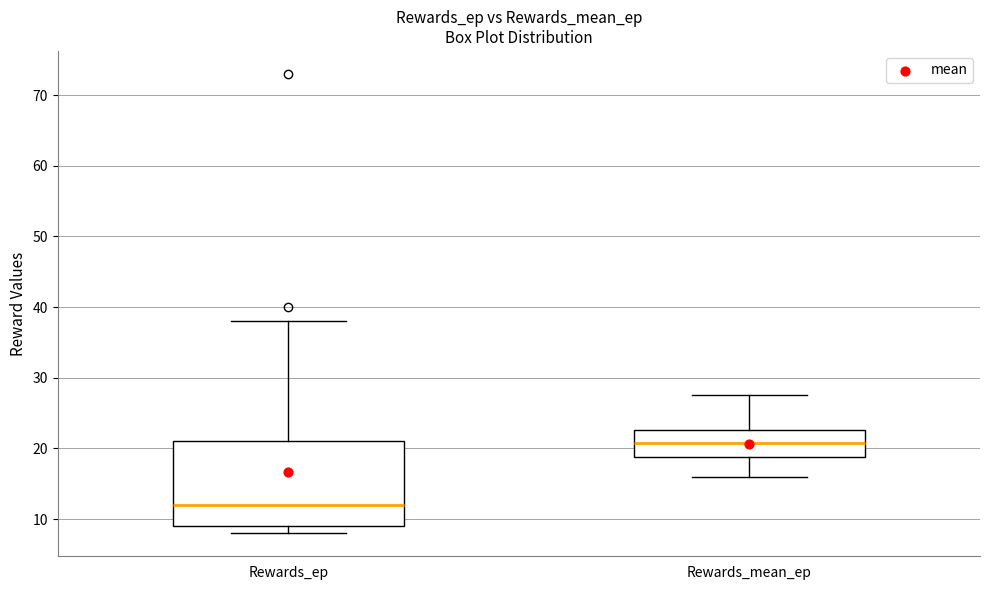

Where is the lower edge of the box for Rewards_ep on the y-axis? The values are not printed on the chart, so give them approximately, as read against the axis.

9